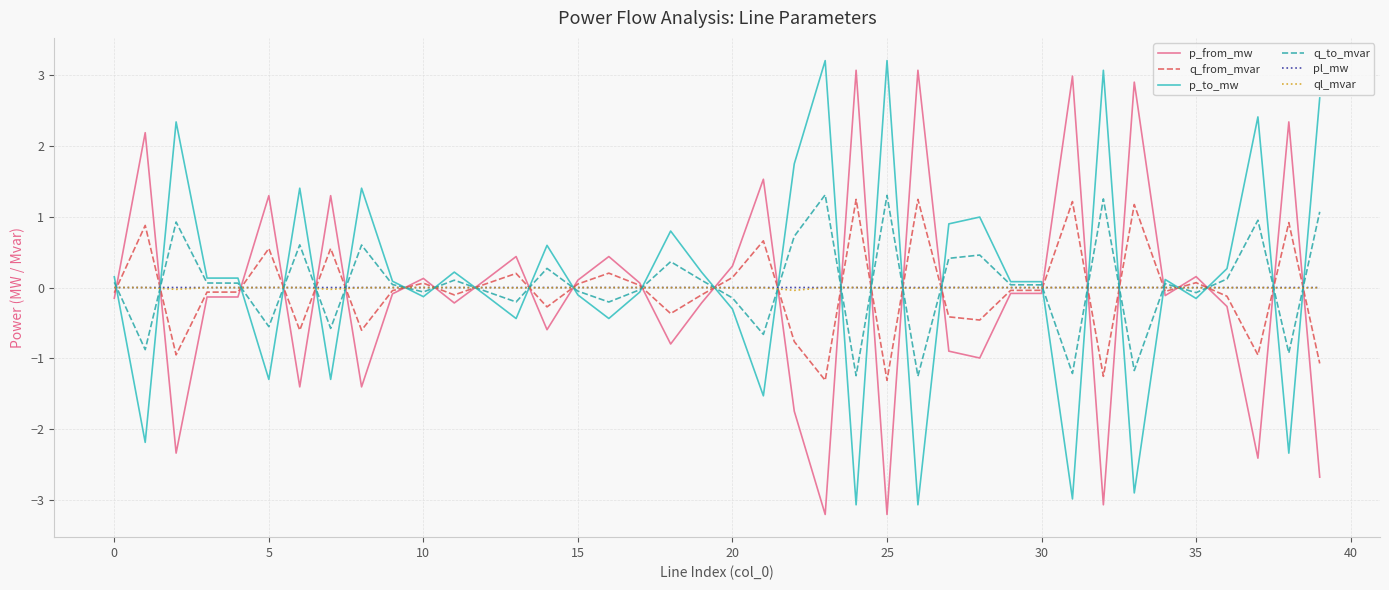

How many distinct data groups are displayed?

6